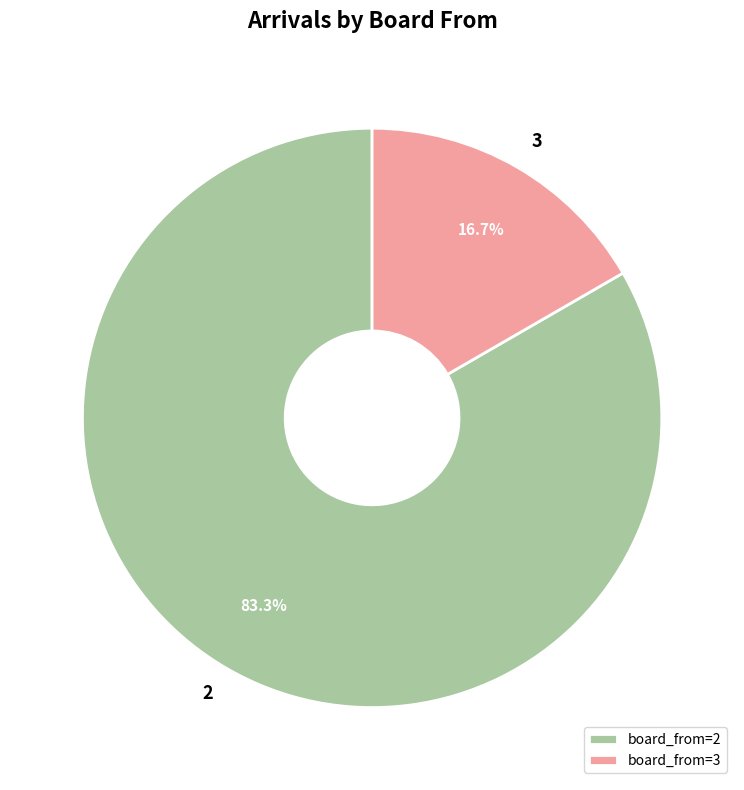

Count the number of slices in the pie.

2